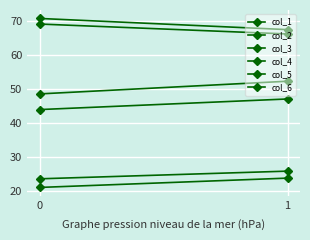

Which series has the largest range (max minus min)?

col_6